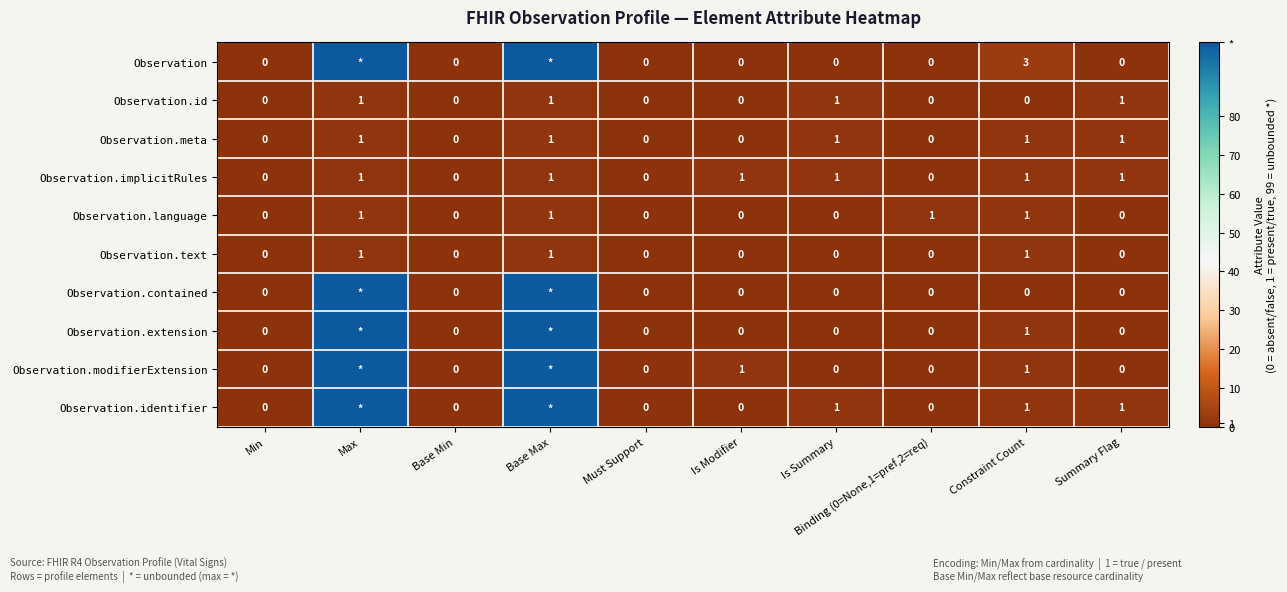

Which category has the lowest value across all series?

Min